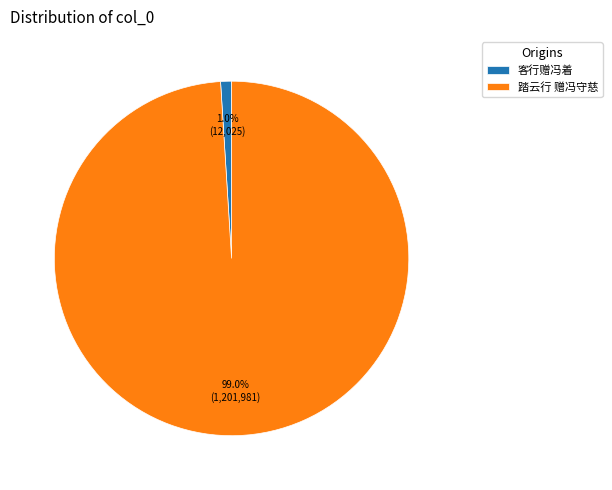

Rank the categories by value from lowest to highest.

客行赠冯着, 踏云行 赠冯守慈